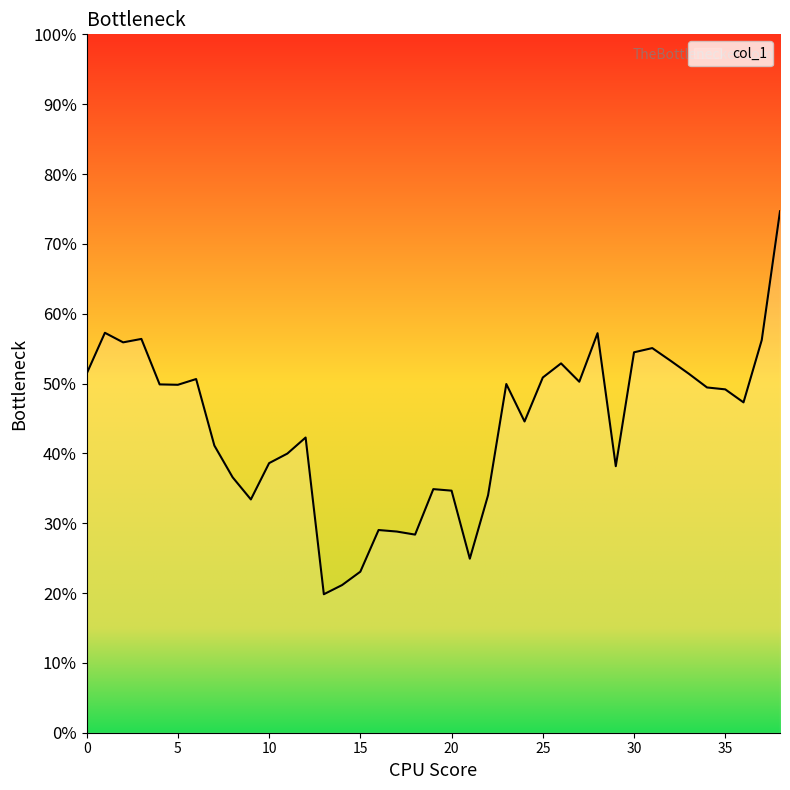

Where is the data nearest to the value 0?

13